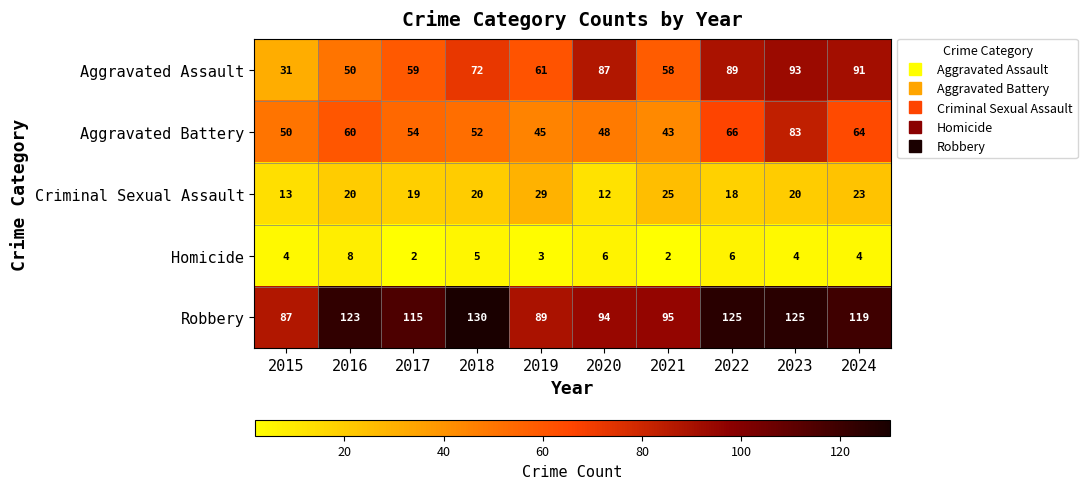

Which series changed the most between 2020 and 2023?

Aggravated Battery